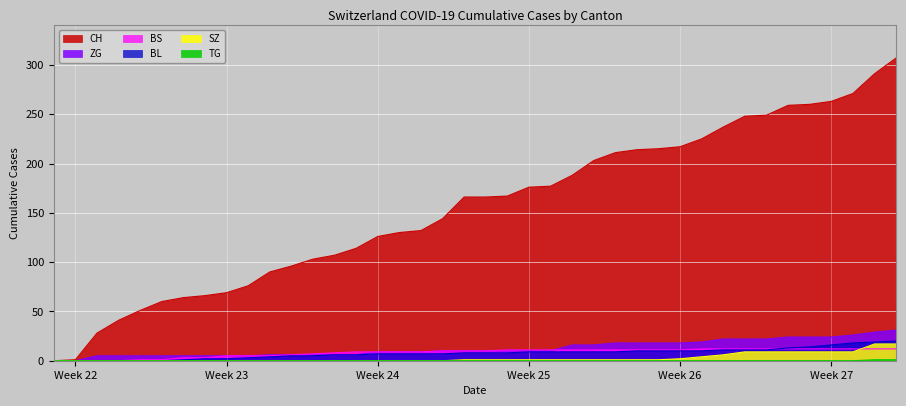

Which series has the widest spread of values?

CH